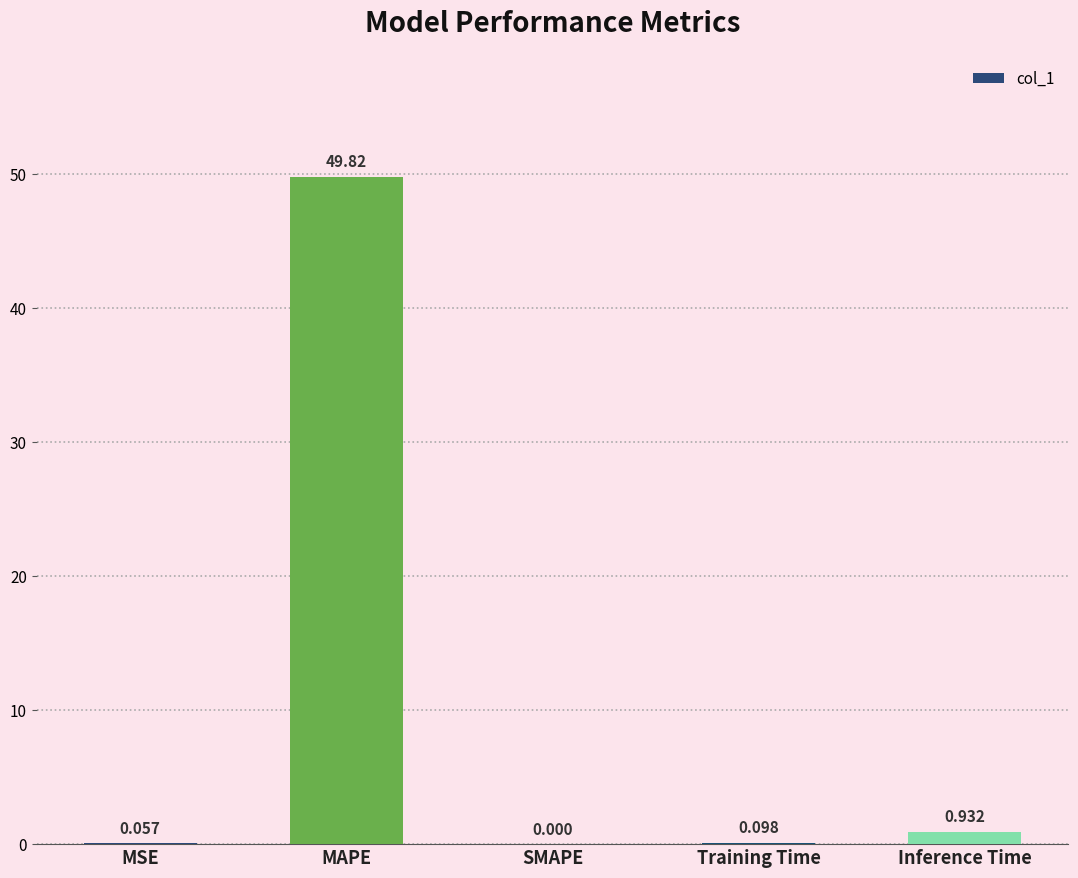

How many values exceed 0?

4